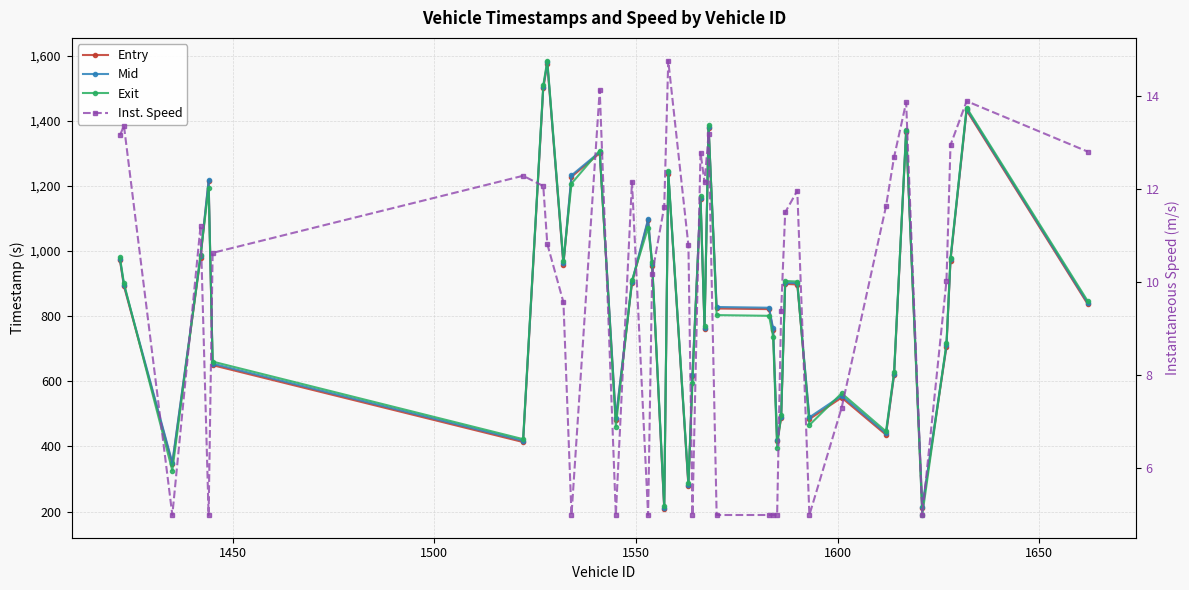

Reading left to right, extract all data points from this chart.

Entry: 972.7	892.4	345.7	979.2	1214.0	649.6	413.5	1499.6	1574.9	957.6	1228.1	1300.7	481.9	901.5	1094.3	955.4	208.0	1238.1	278.1	615.9	1159.9	760.3	1378.2	823.6	821.7	758.3	415.4	486.1	899.2	897.3	483.9	550.1	435.8	618.2	1364.3	210.0	705.6	970.8	1432.0	837.6
Mid: 976.3	896.3	350.3	983.4	1218.1	654.2	417.6	1504.1	1579.5	962.4	1232.4	1304.4	486.4	905.1	1098.3	960.3	212.5	1241.4	283.0	620.2	1164.2	764.2	1382.2	828.2	826.0	762.4	420.3	491.3	903.2	901.4	489.3	556.0	440.2	622.4	1368.4	214.3	710.2	974.4	1436.1	841.6
Exit: 980.9	900.8	326.0	989.1	1193.6	660.6	422.4	1509.1	1584.9	968.0	1207.4	1308.7	461.2	909.9	1072.0	966.0	217.6	1245.4	288.5	594.8	1168.7	769.1	1386.7	803.4	801.2	737.4	396.2	497.7	908.1	906.3	465.7	563.3	446.2	627.2	1372.7	189.5	716.4	978.8	1440.3	847.0
Inst. Speed: 13.2	13.4	5.0	11.2	5.0	10.6	12.3	12.1	10.8	9.6	5.0	14.1	5.0	12.2	5.0	10.2	11.6	14.8	10.8	5.0	12.8	12.1	13.2	5.0	5.0	5.0	5.0	9.4	11.5	12.0	5.0	7.3	11.6	12.7	13.9	5.0	10.0	12.9	13.9	12.8